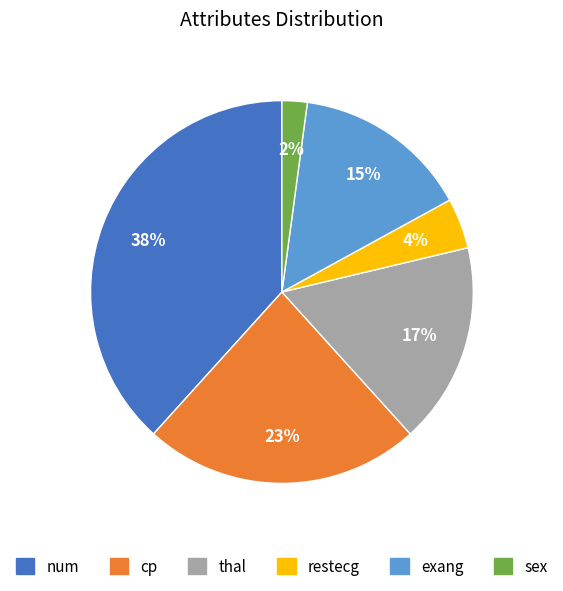

Count the number of slices in the pie.

6